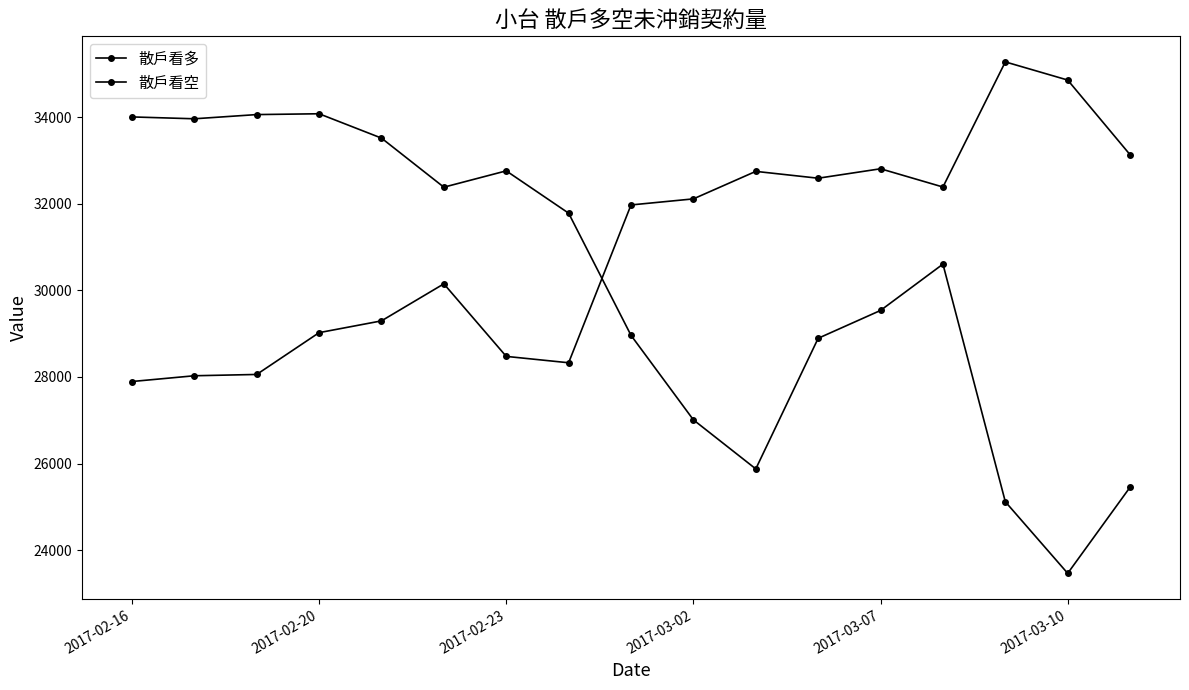

Is this an area chart (filled region under the line)?

No